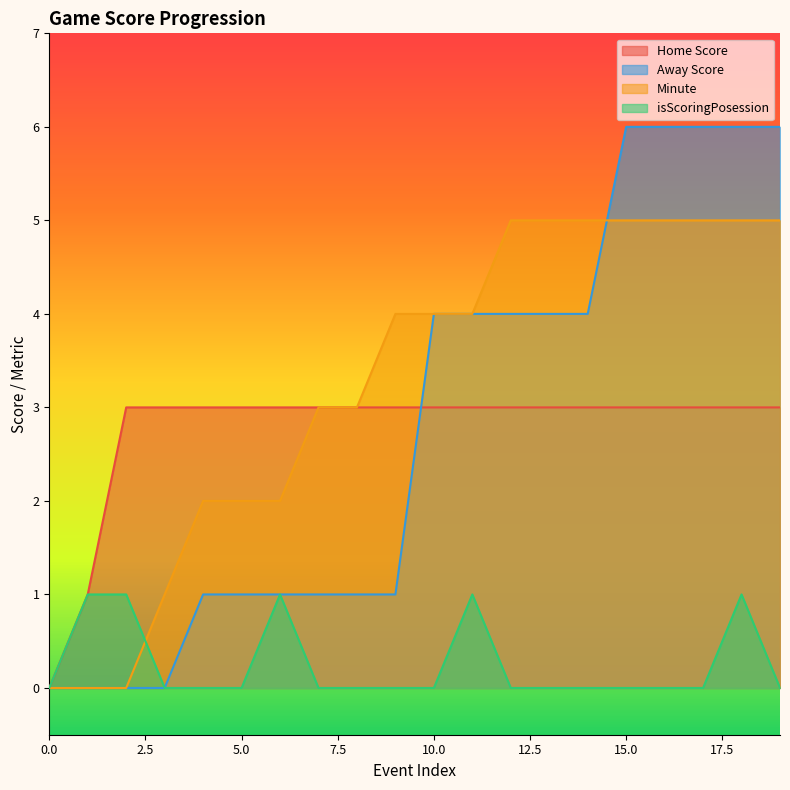

Rank the categories by Minute value from highest to lowest.

12, 13, 14, 15, 16, 17, 18, 19, 9, 10, 11, 7, 8, 4, 5, 6, 3, 0, 1, 2